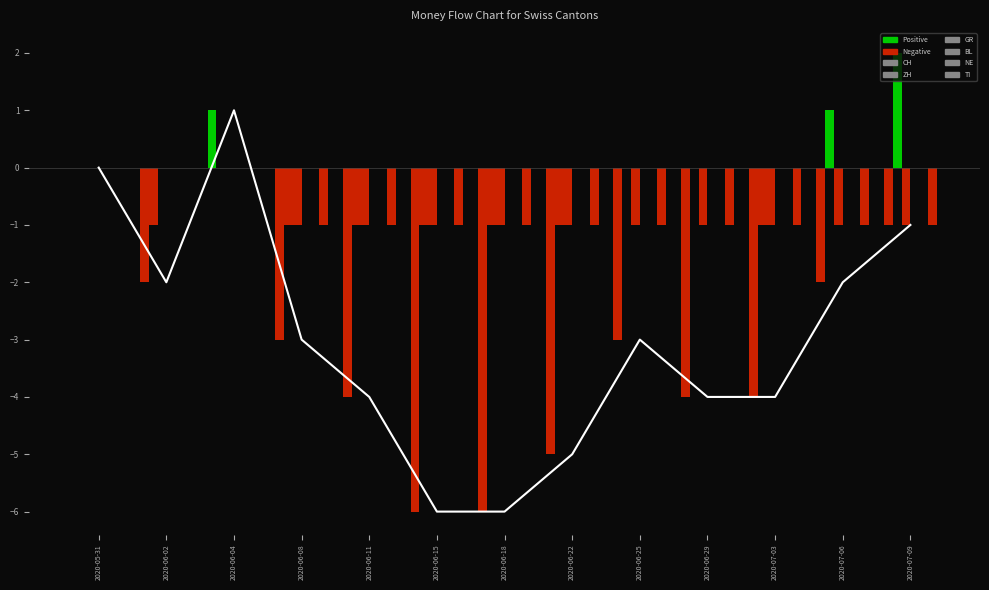

What is the greatest value displayed?

2